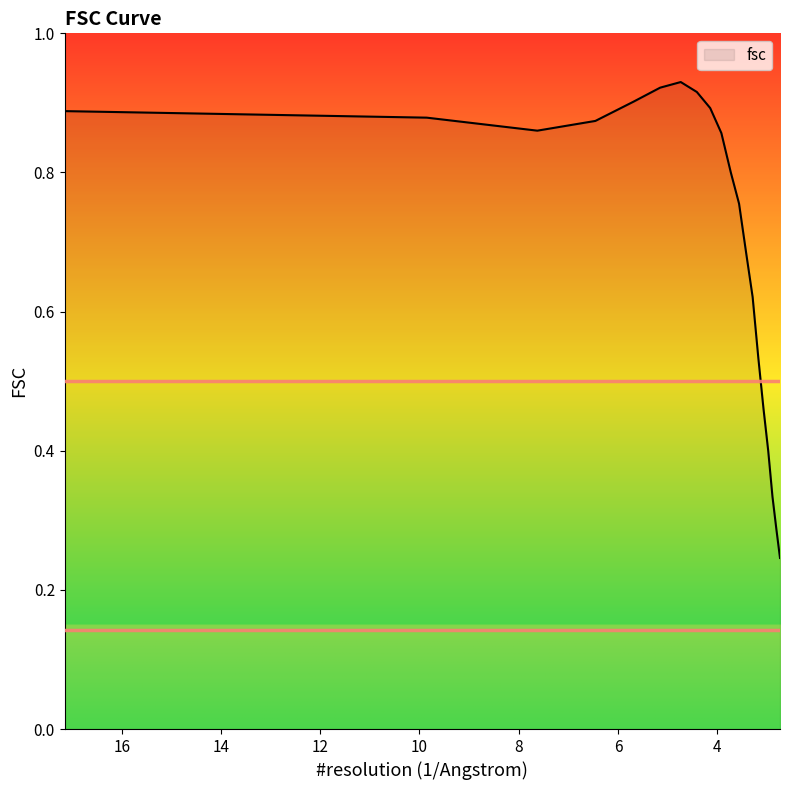

What is the smallest value displayed?

0.2